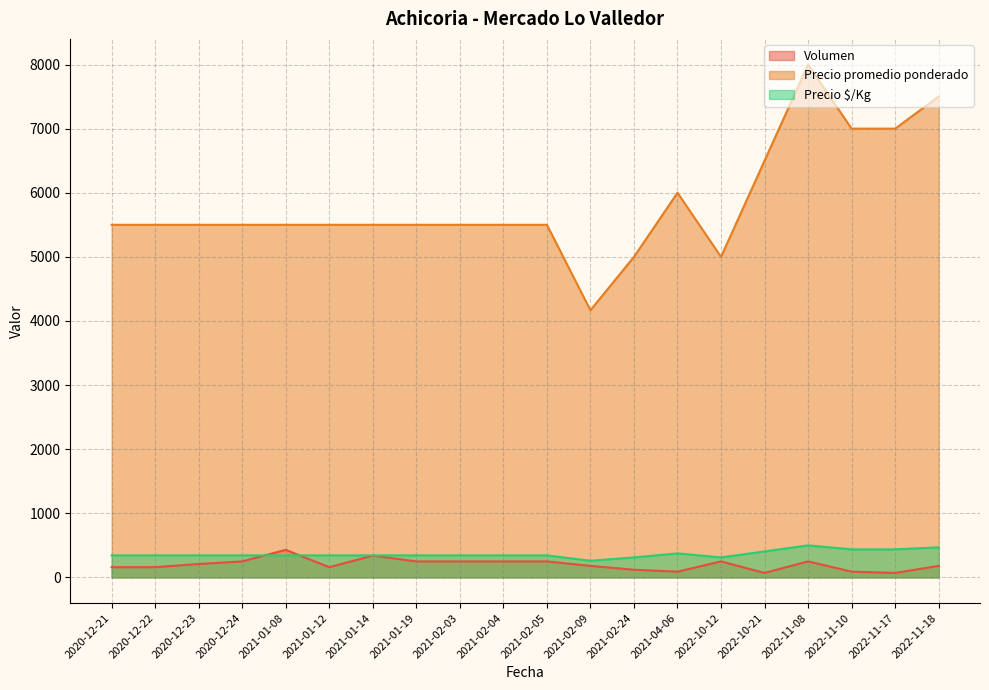

Is it true that Precio $/Kg equals 344 at 2020-12-22?

True